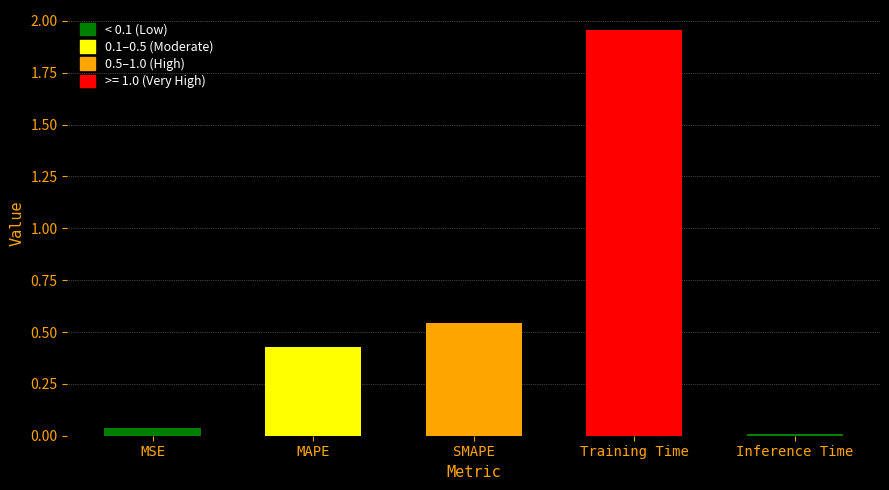

What is the label of the 4th bar from the right?

MAPE